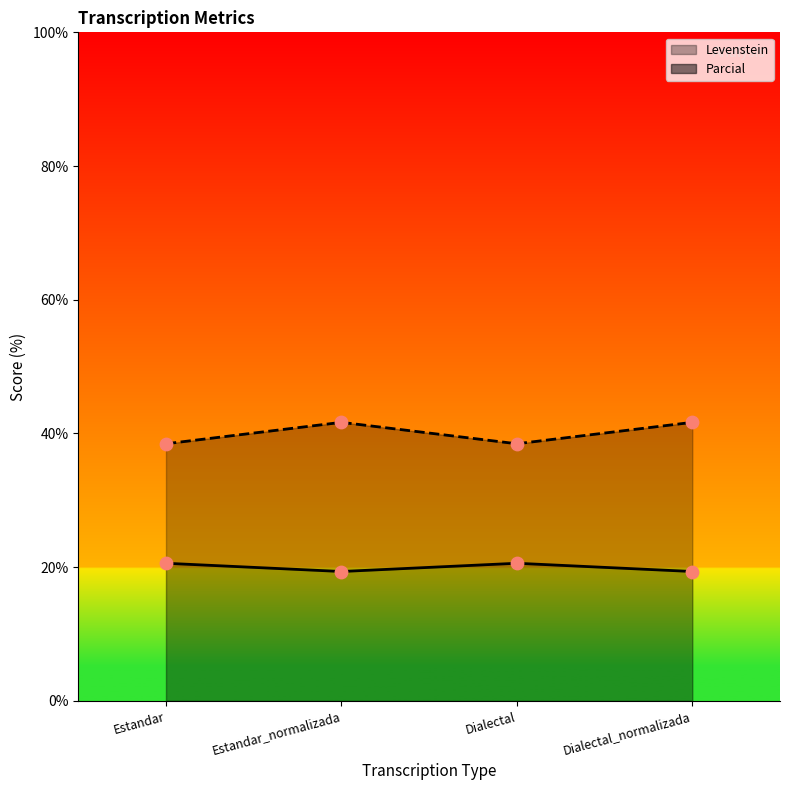

Which series reaches the minimum Y coordinate?

Levenstein